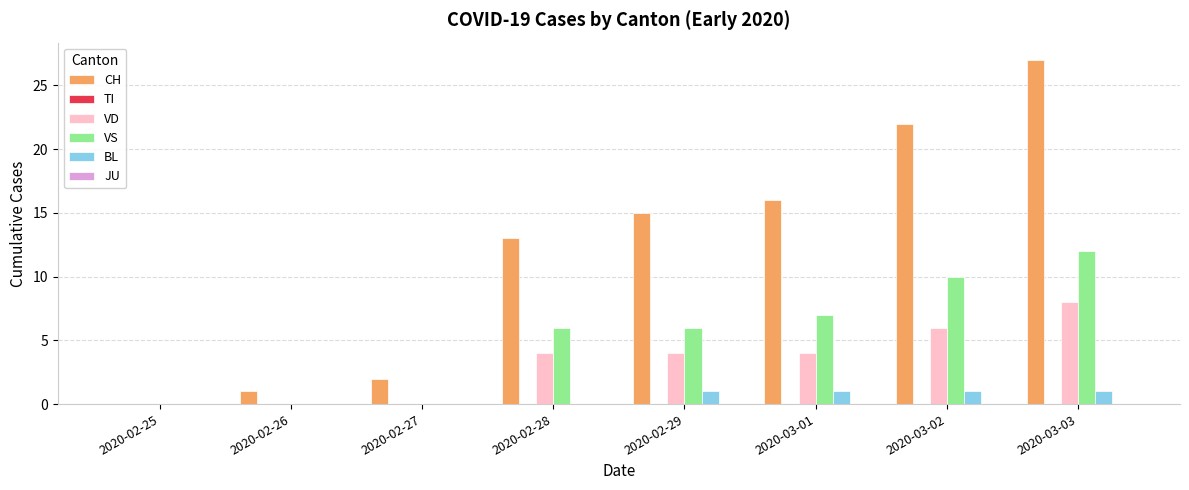

The value of VD at 2020-03-02 is 9. True or false?

False